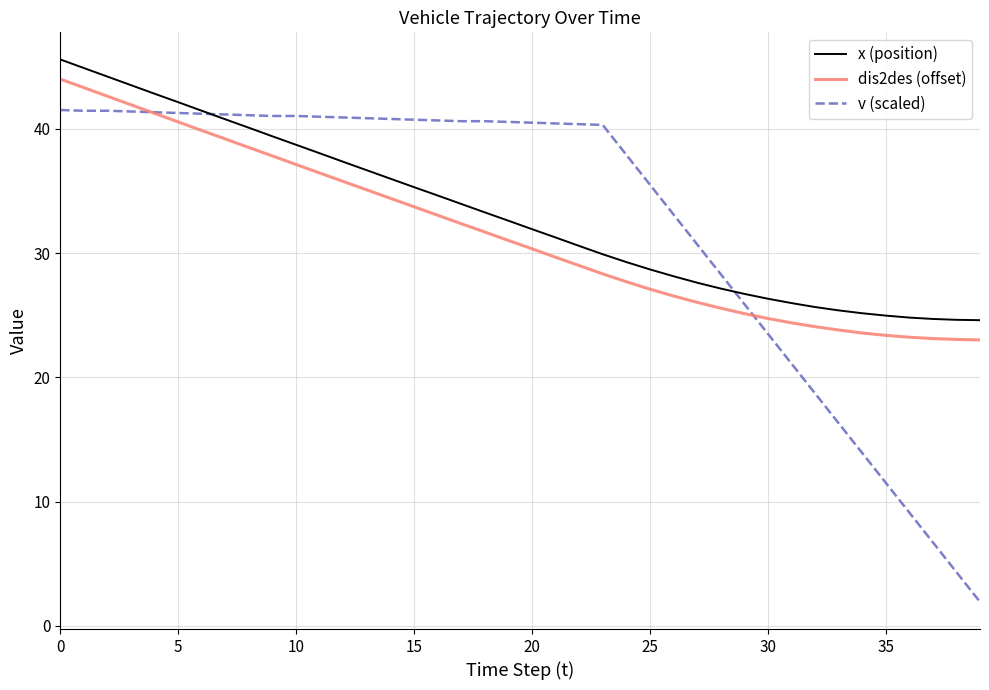

Which series has the widest spread of values?

v (scaled)